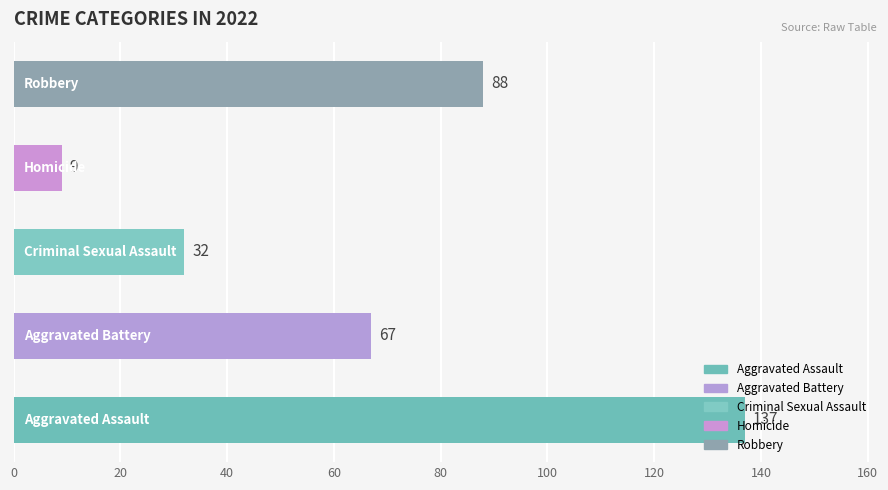

What is the difference between the maximum and second lowest values?

105